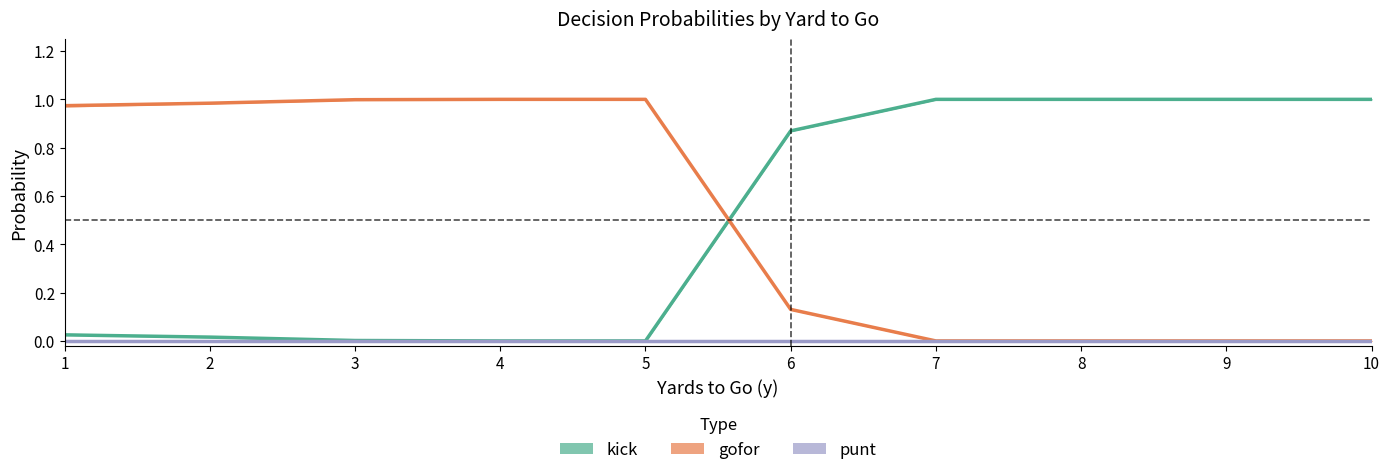

What is the total value across all series at 3?

1.0